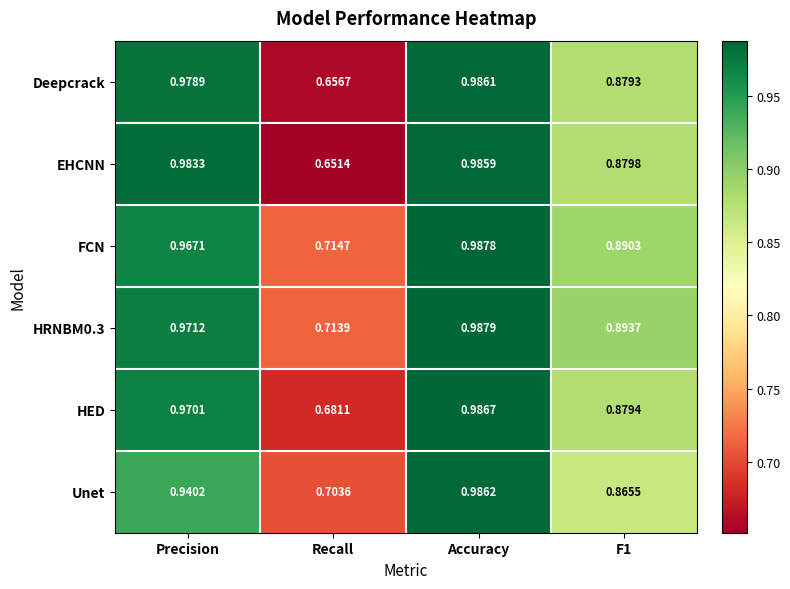

Which series has the widest spread of values?

EHCNN